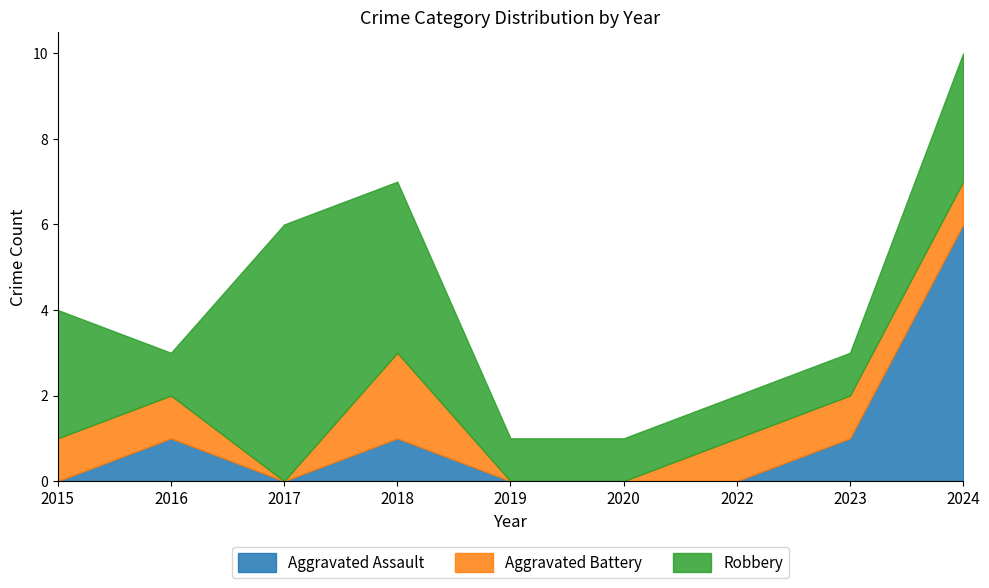

Rank the categories by Robbery value from highest to lowest.

2017, 2018, 2015, 2024, 2016, 2019, 2020, 2022, 2023